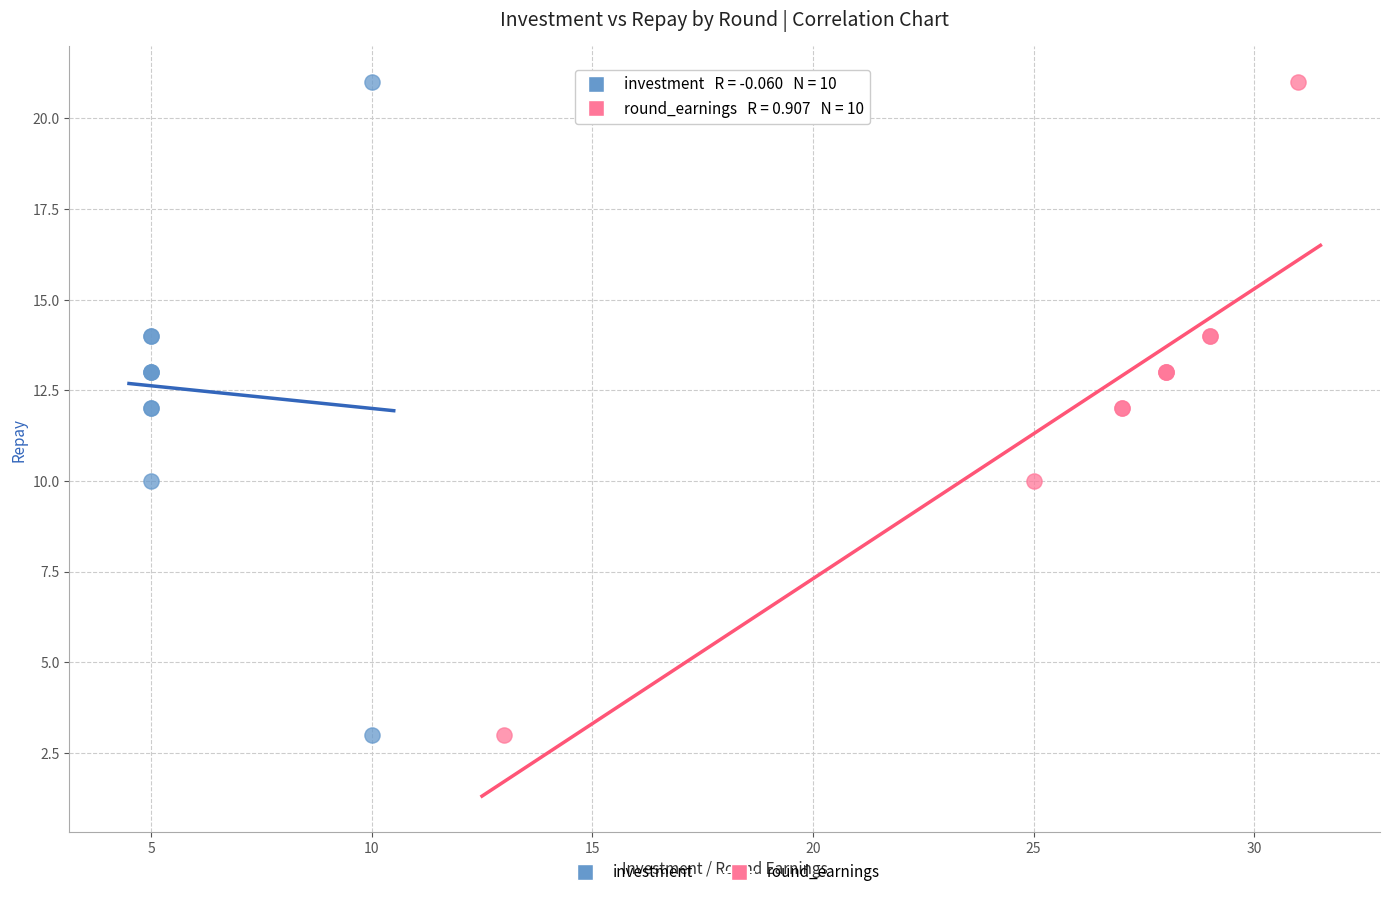

What are all the series names shown in the legend?

investment, round_earnings